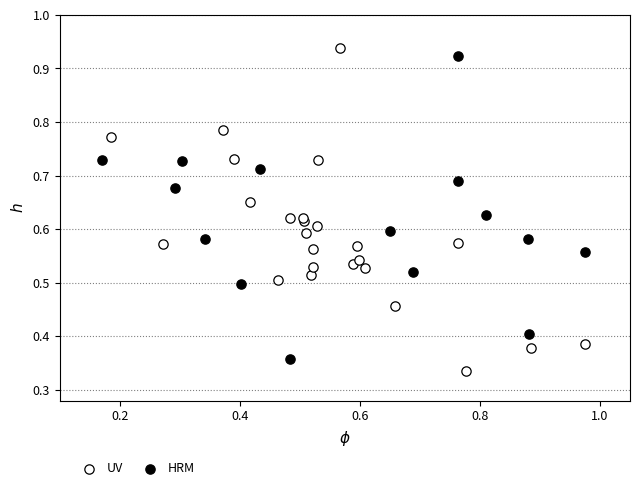

Which series has the largest Y range (max minus min)?

UV